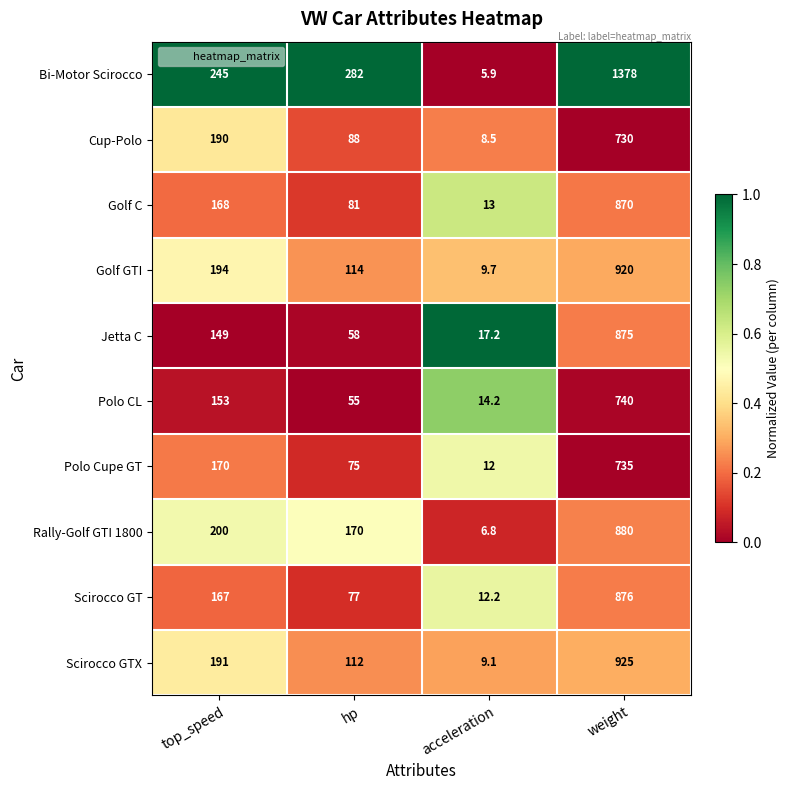

The value of Polo CL at acceleration is 19.5. True or false?

False